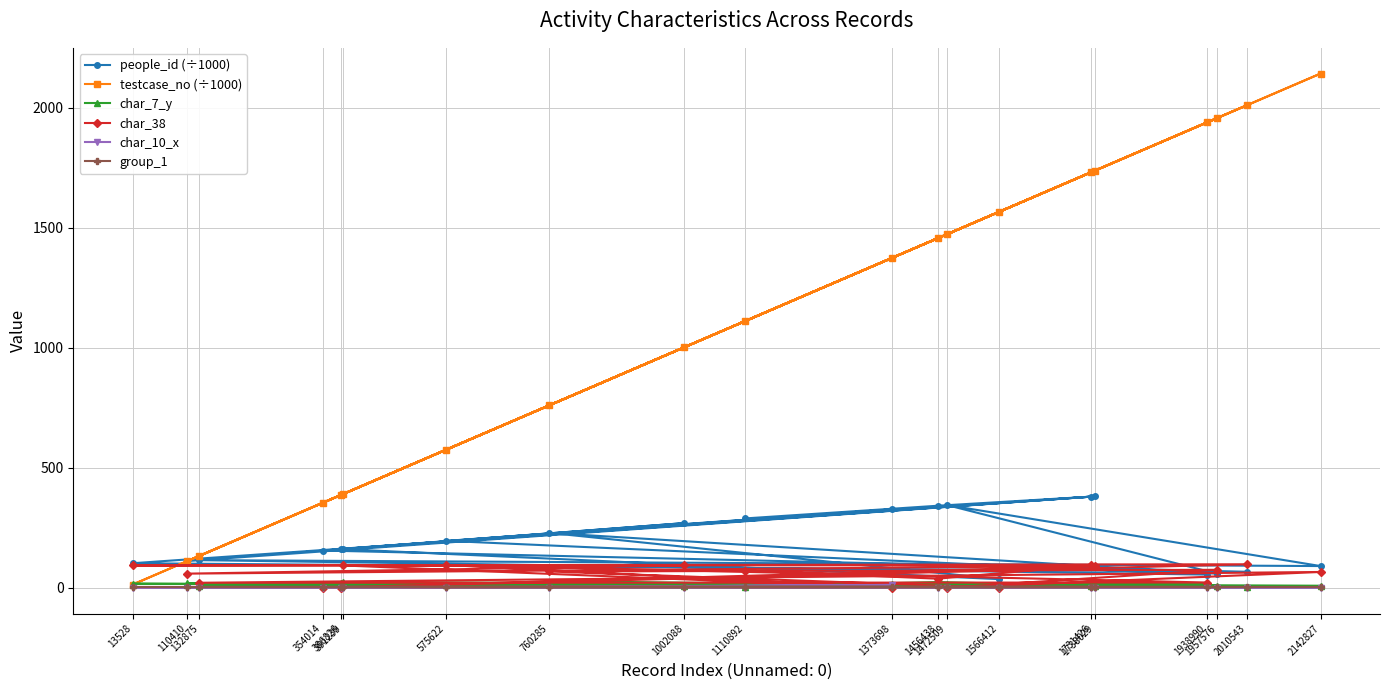

Rank the series at 386826 from highest to lowest value.

testcase_no (÷1000), people_id (÷1000), char_7_y, group_1, char_38, char_10_x